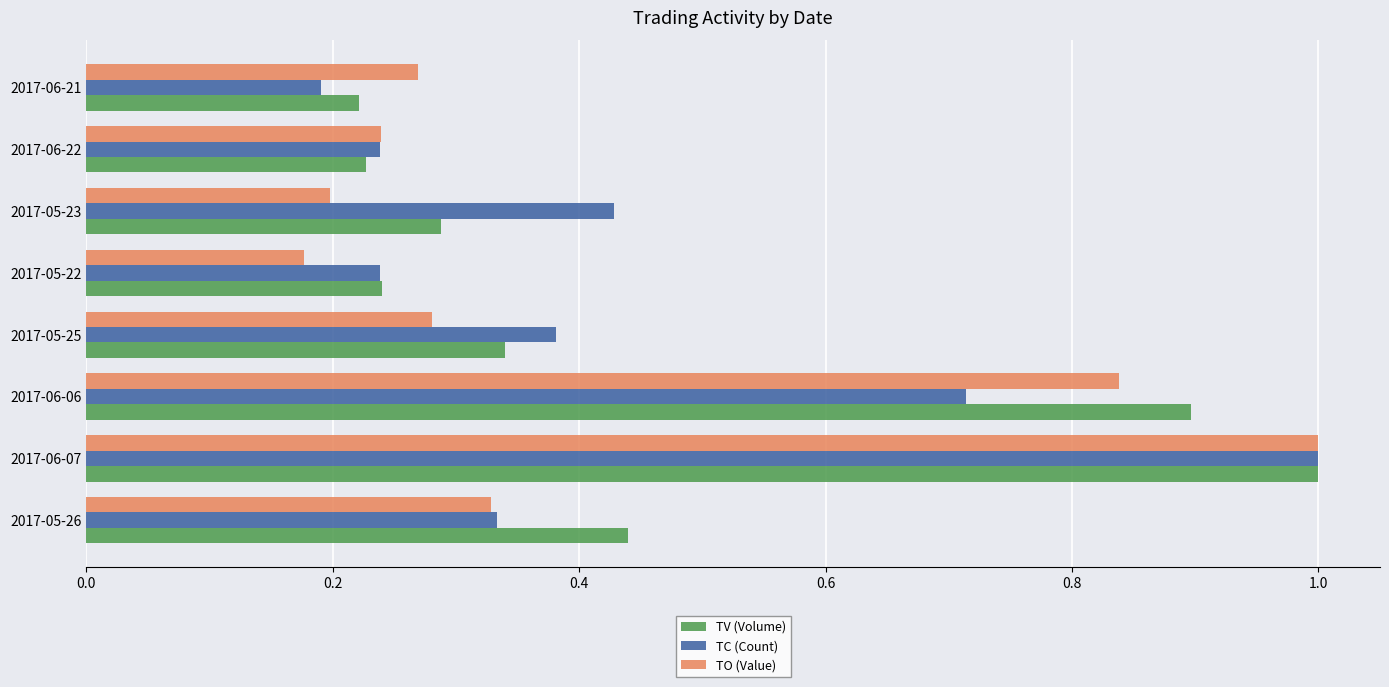

What is the sum of the TO (Value) values at 2017-06-07 and 2017-06-22?

1.2